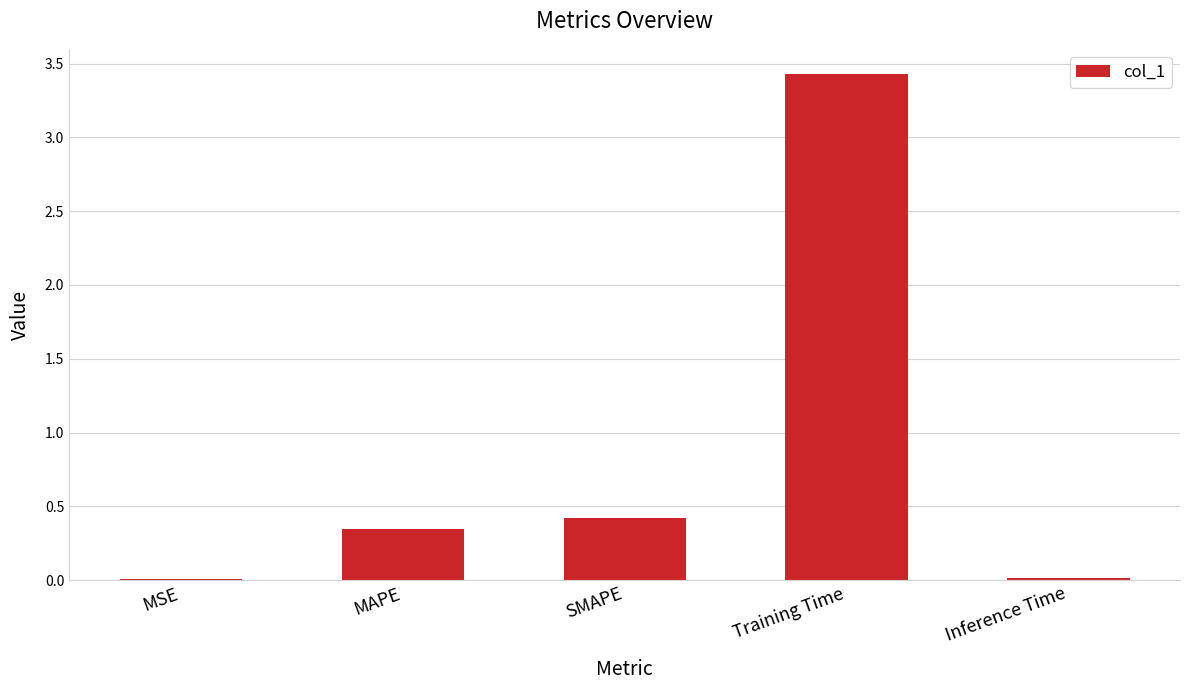

What is the sum of all values?

4.2